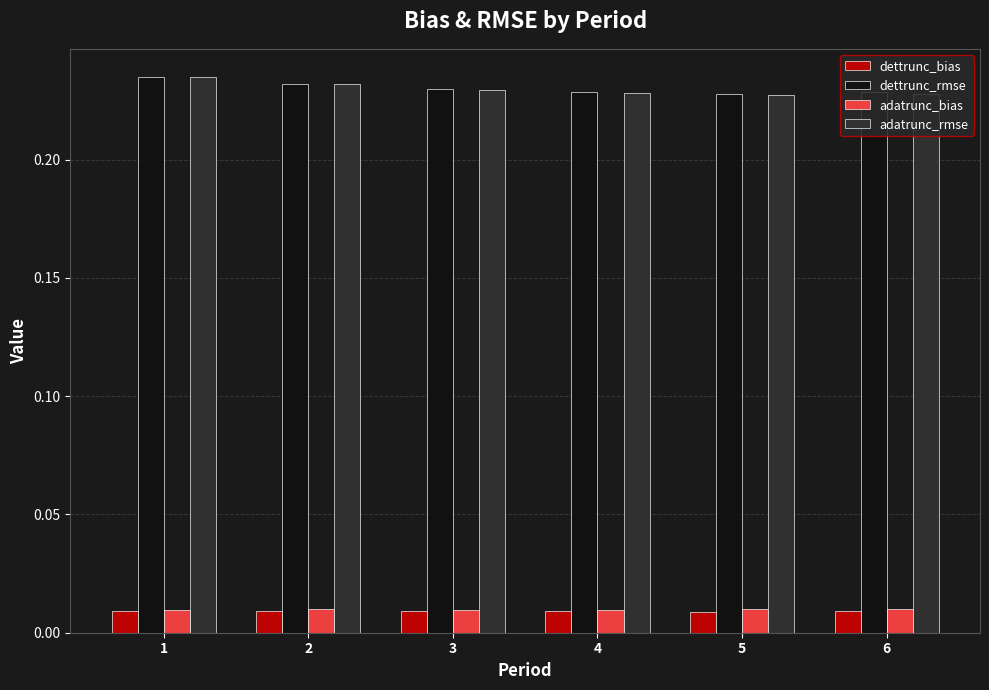

Are the bars horizontal?

No